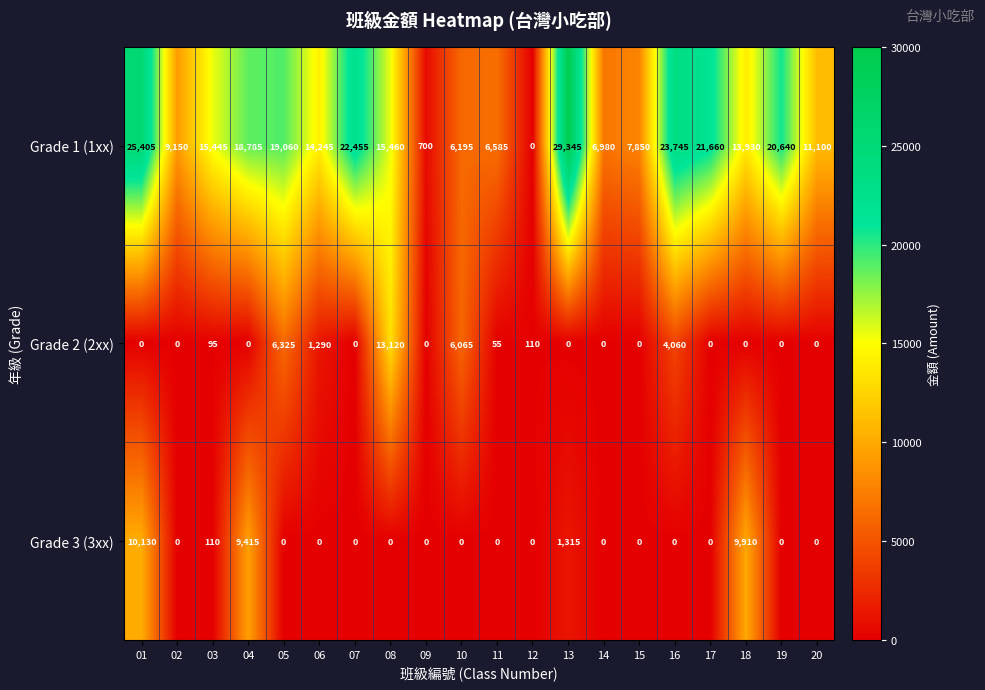

At how many categories does at least one series exceed 16112?

8